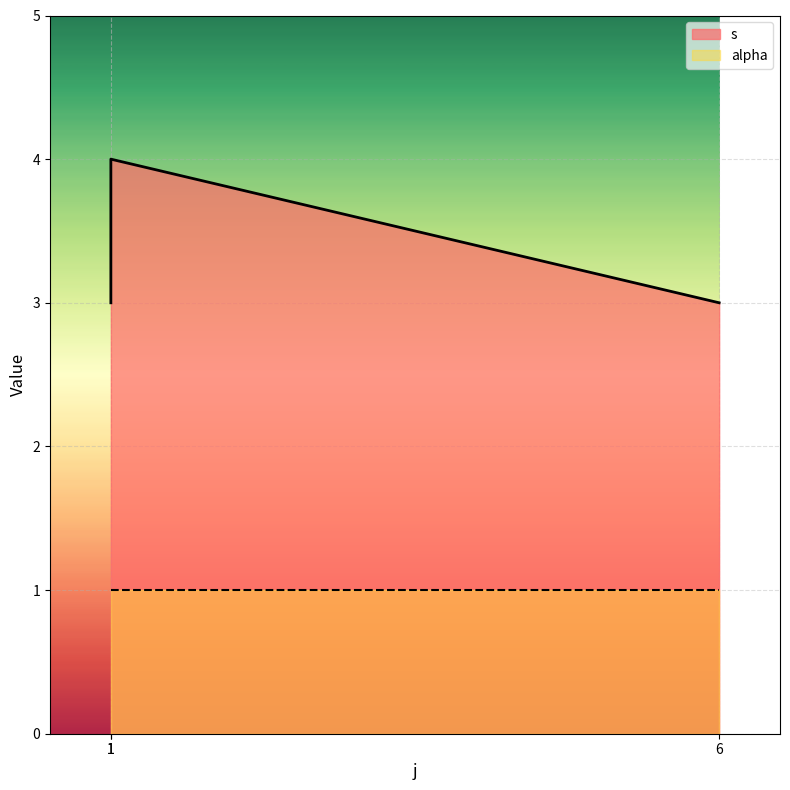

Is it true that the value at 1 is 3?

True